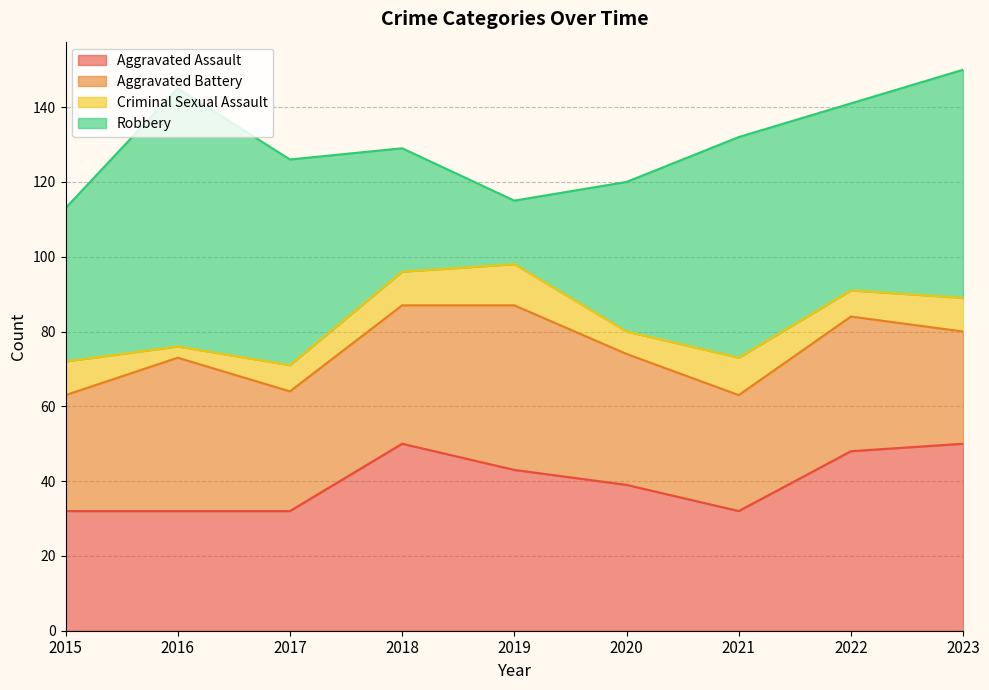

At which category is the sum across all series the highest?

2023